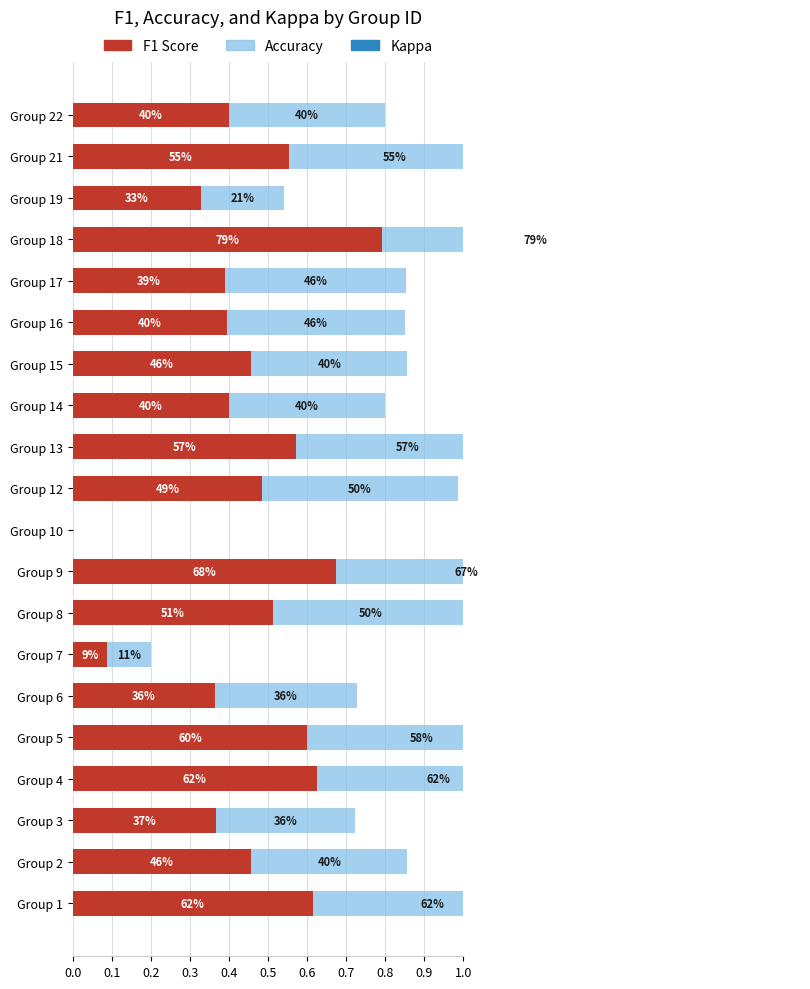

Is the value of kappa at Group 14 greater than the value of accuracy at Group 8?

No